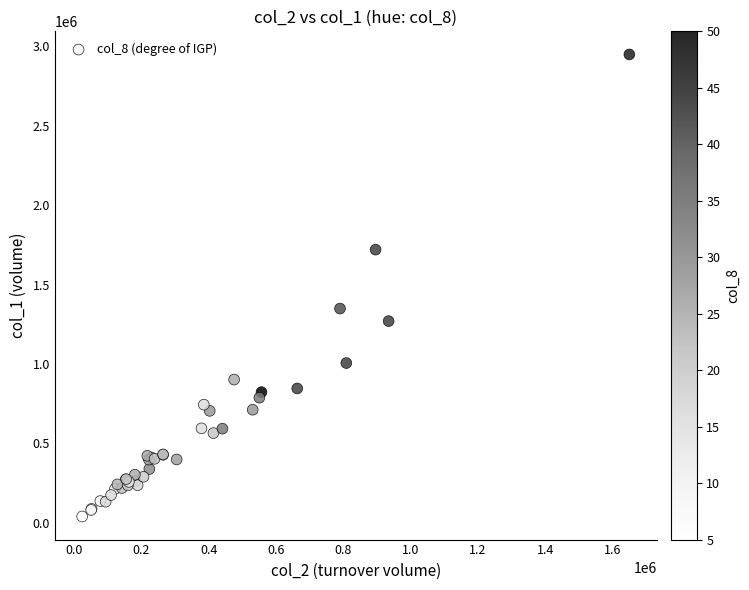

What Y value in the scatter plot is closest to 1494500?

1349000